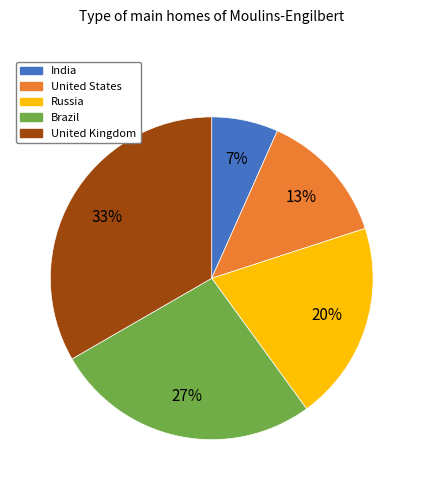

The United Kingdom slice represents 44% of the pie. True or false?

False